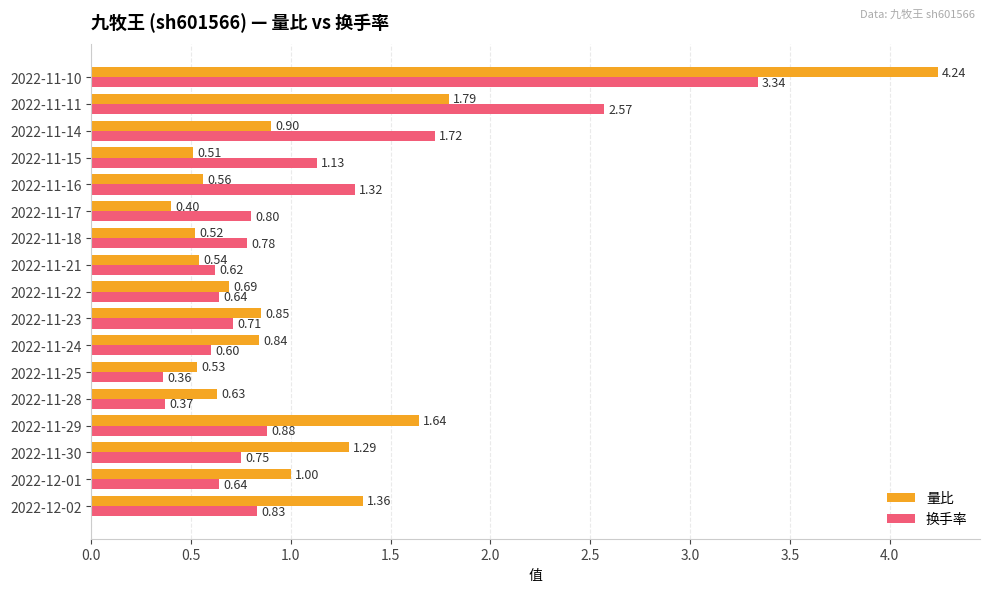

At which category is the sum across all series the highest?

2022-11-10